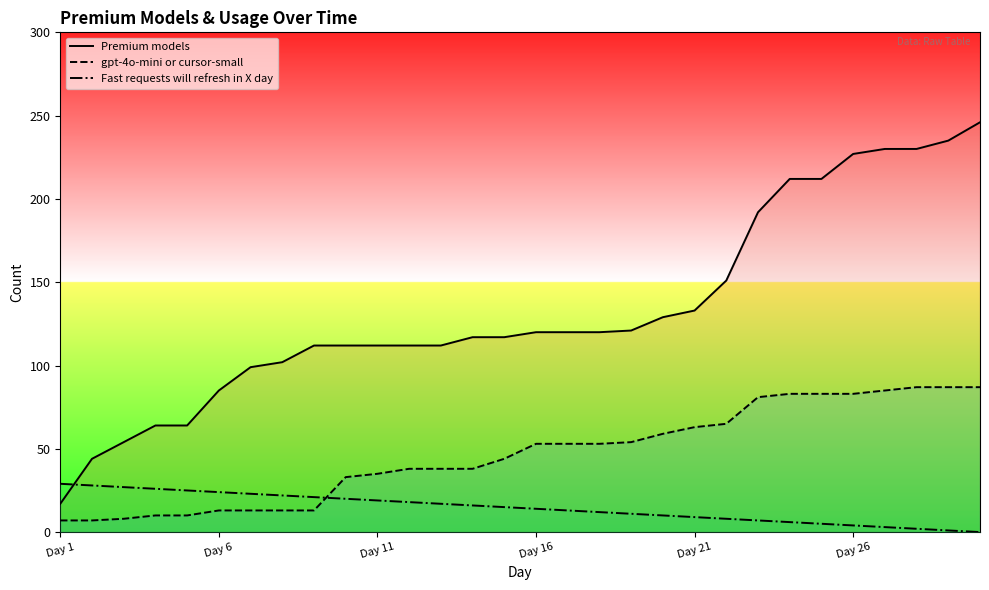

List the series in order of their overall mean, lowest first.

Fast requests will refresh in X day, gpt-4o-mini or cursor-small, Premium models